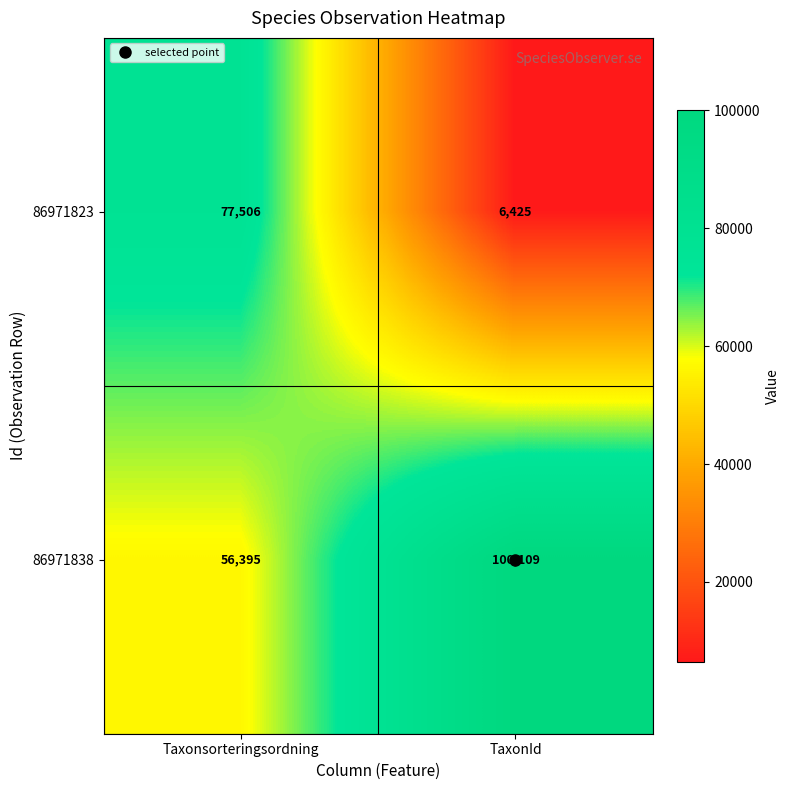

Rank the series at Taxonsorteringsordning from highest to lowest value.

86971823, 86971838